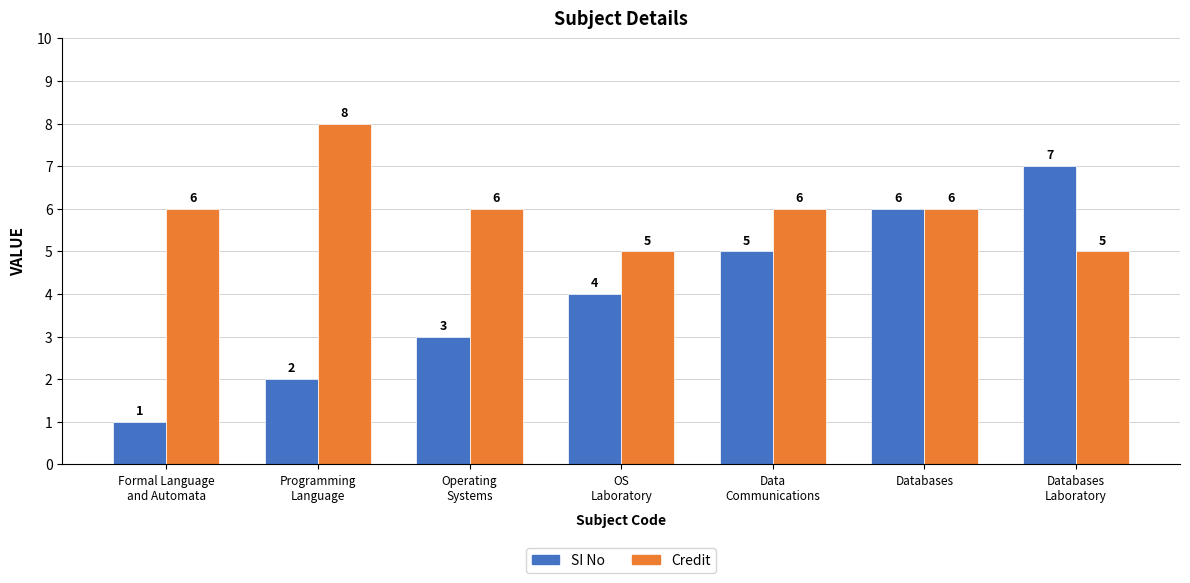

Are the bars horizontal?

No